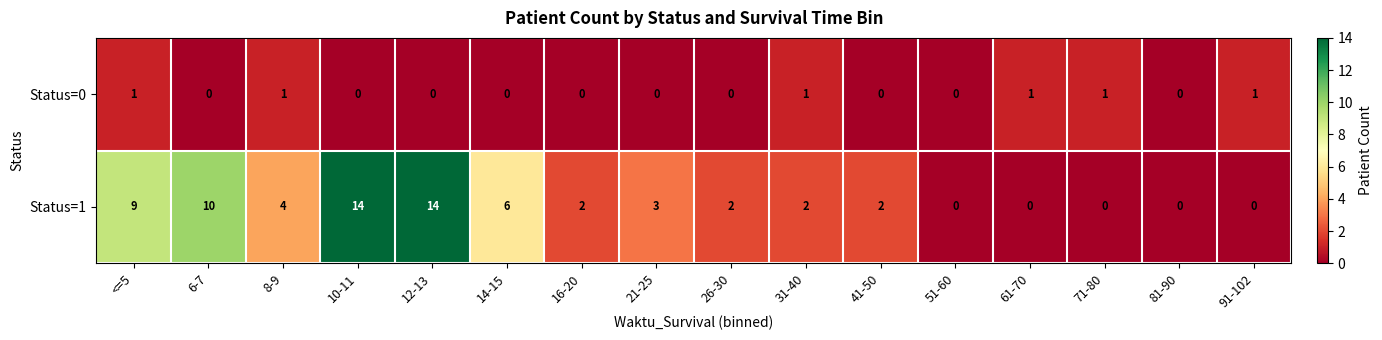

What is the difference between the maximum and minimum values in the Status=1 series?

14